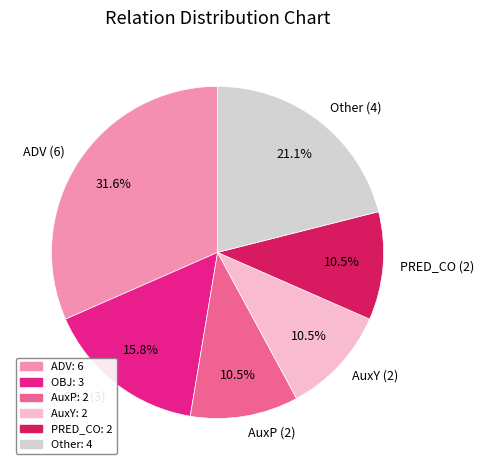

To the nearest percent, what is the average slice percentage?

17%